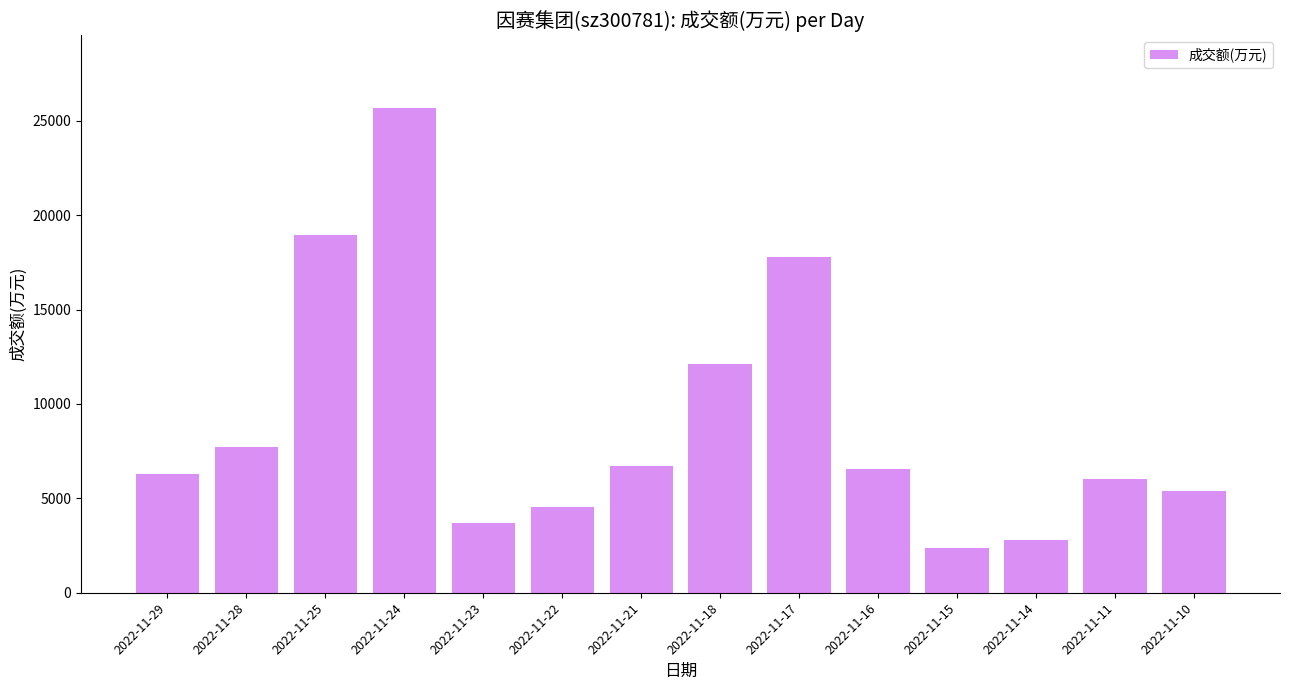

The value at 2022-11-17 is 11730. True or false?

False